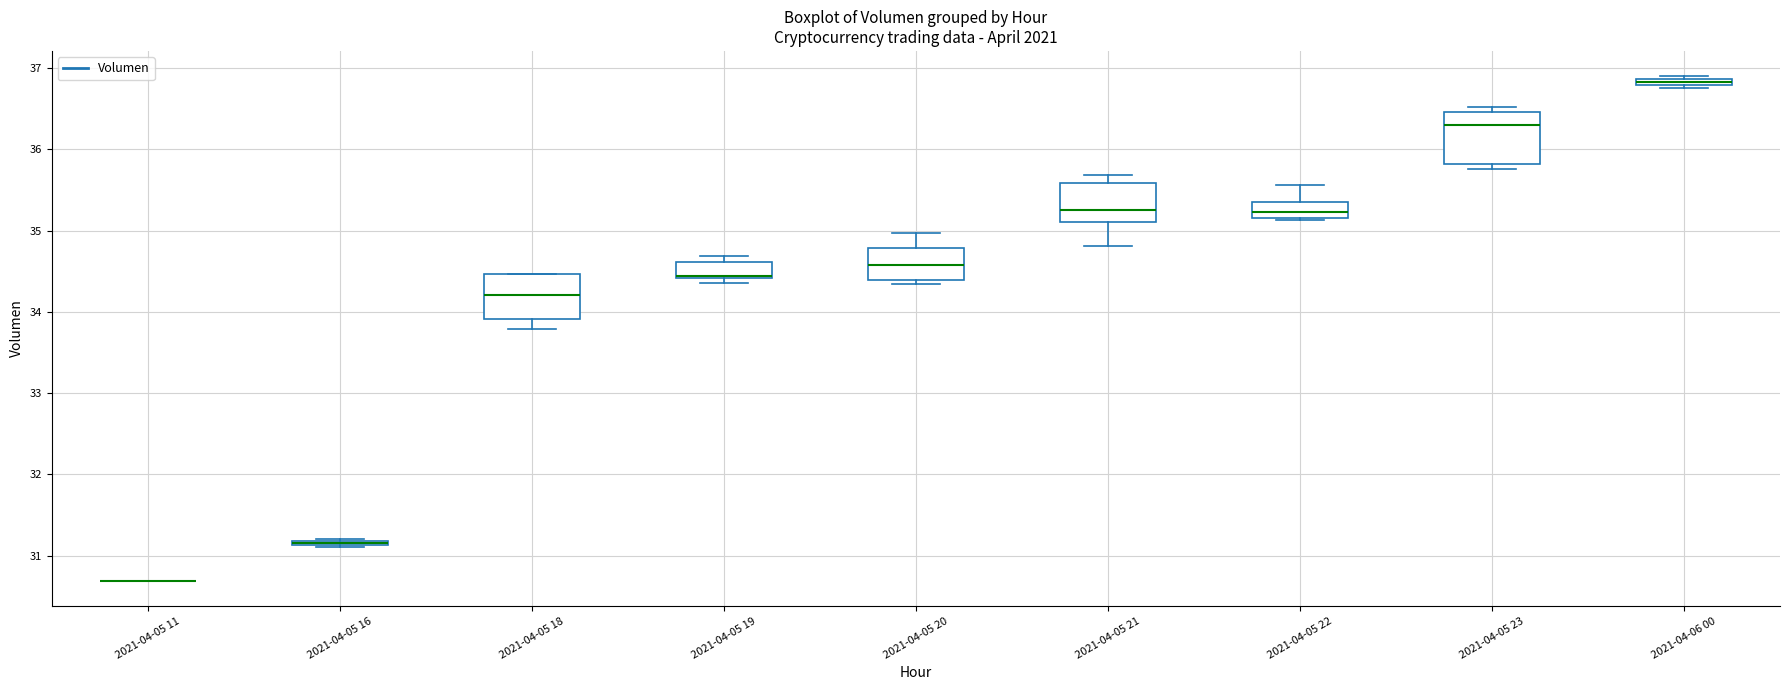

Where is the upper edge of the box for 2021-04-05 21 on the y-axis? The values are not printed on the chart, so give them approximately, as read against the axis.

35.6